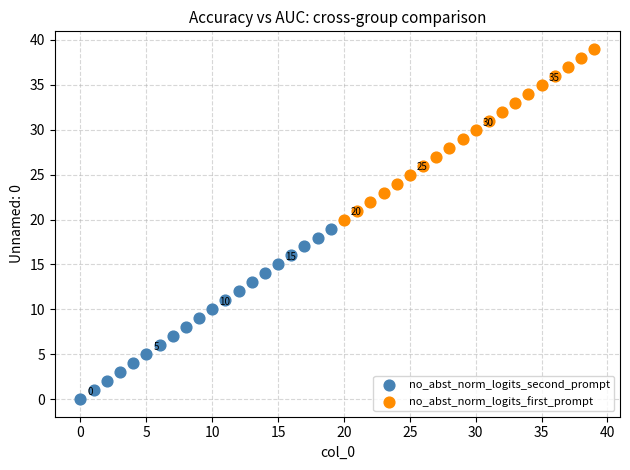

Which series contains the highest Y value?

no_abst_norm_logits_first_prompt